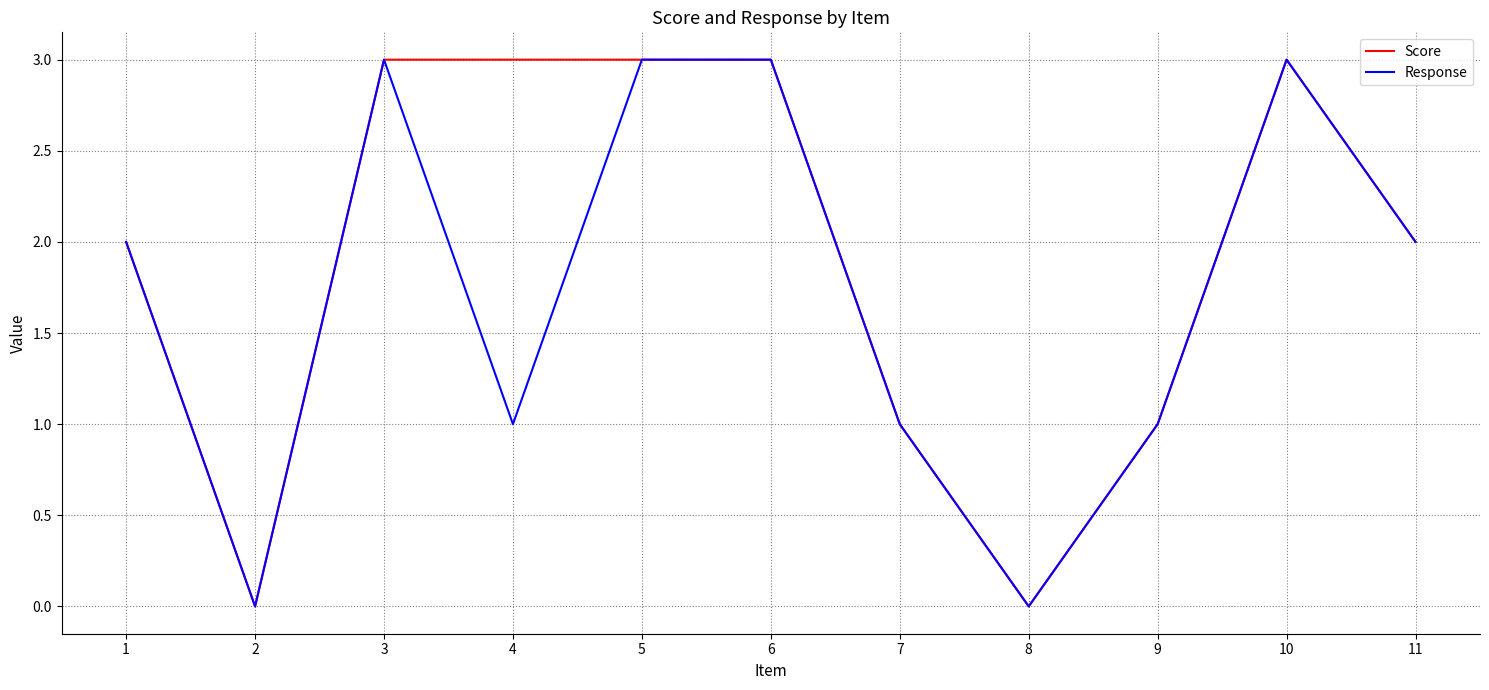

Does the chart have visible grid lines?

Yes